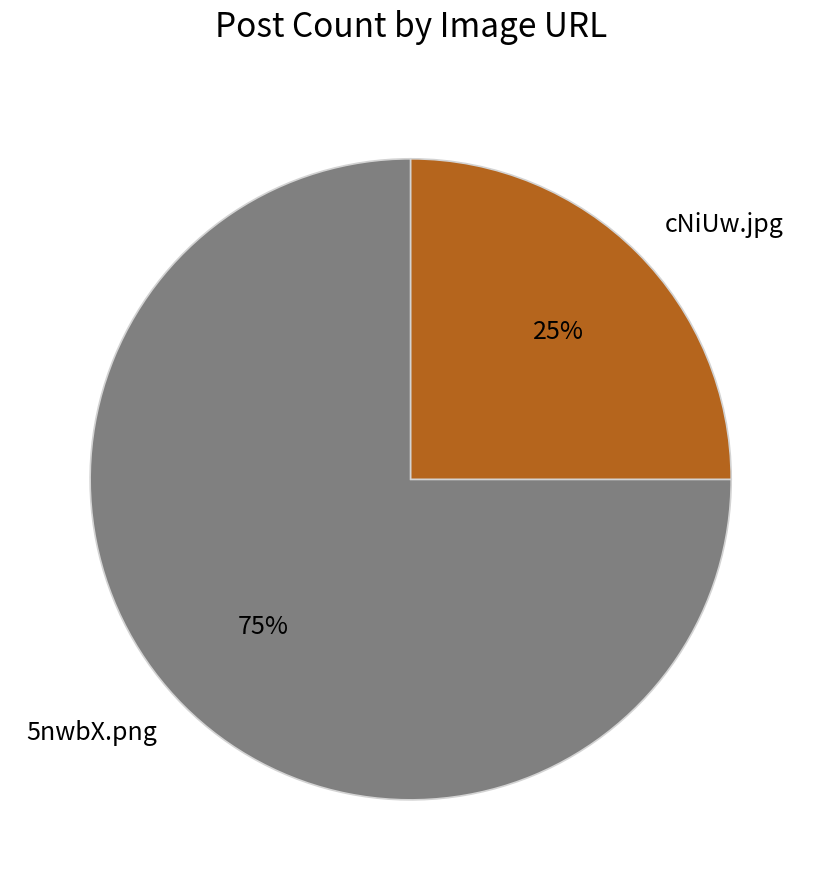

True or false: cNiUw.jpg accounts for 17% of the total.

False